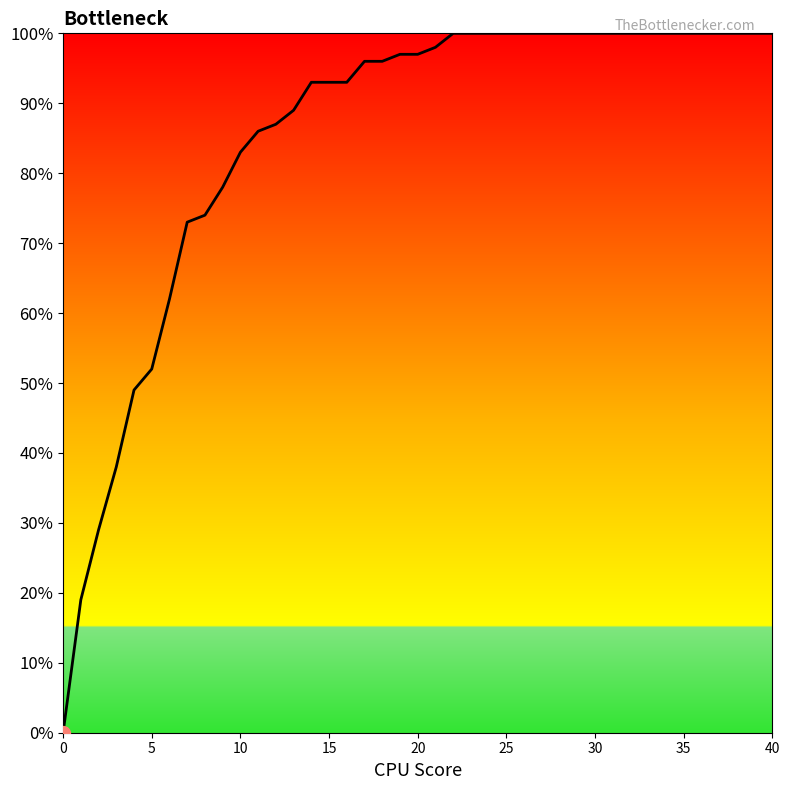

Does the chart display data point markers on the line(s)?

No